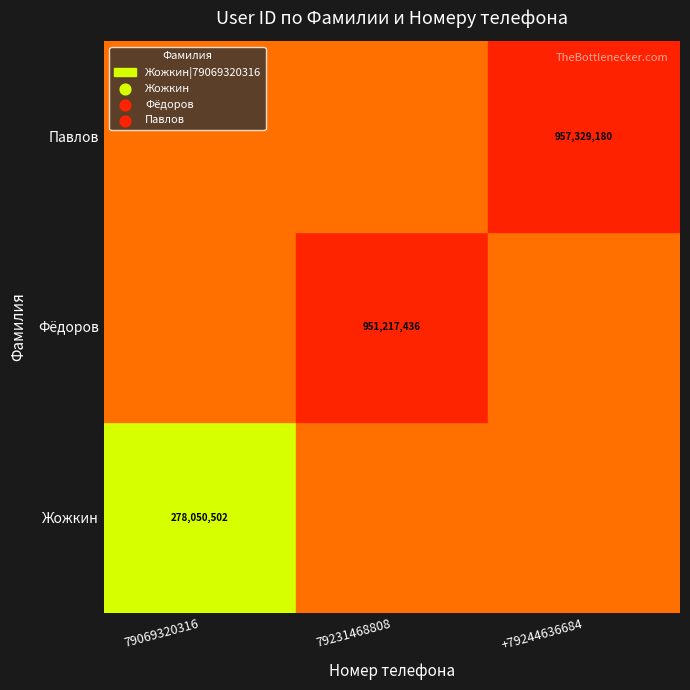

What is the average value of the Павлов series?

728865706